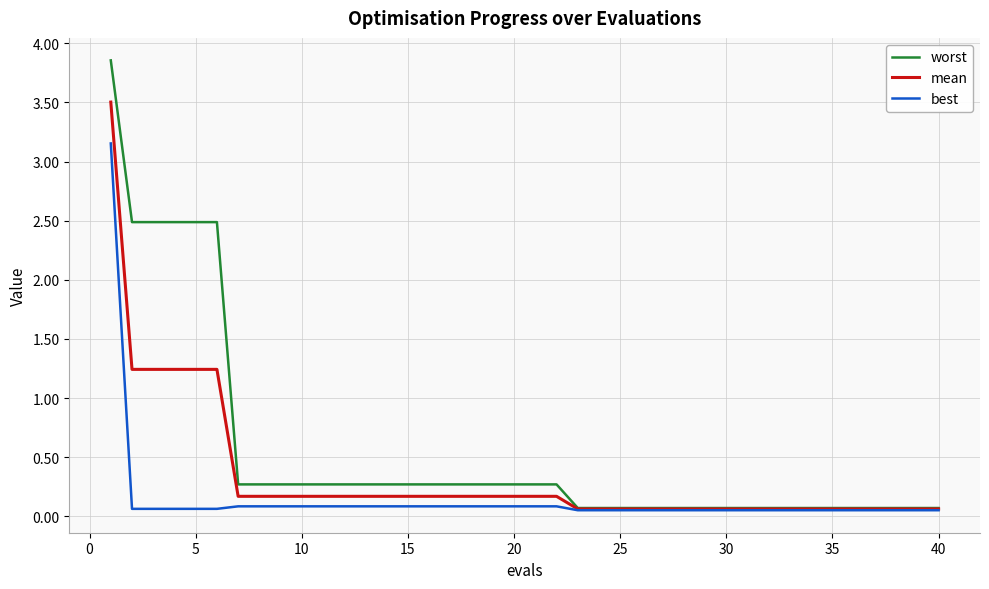

Rank the series by their average value, from lowest to highest.

best, mean, worst